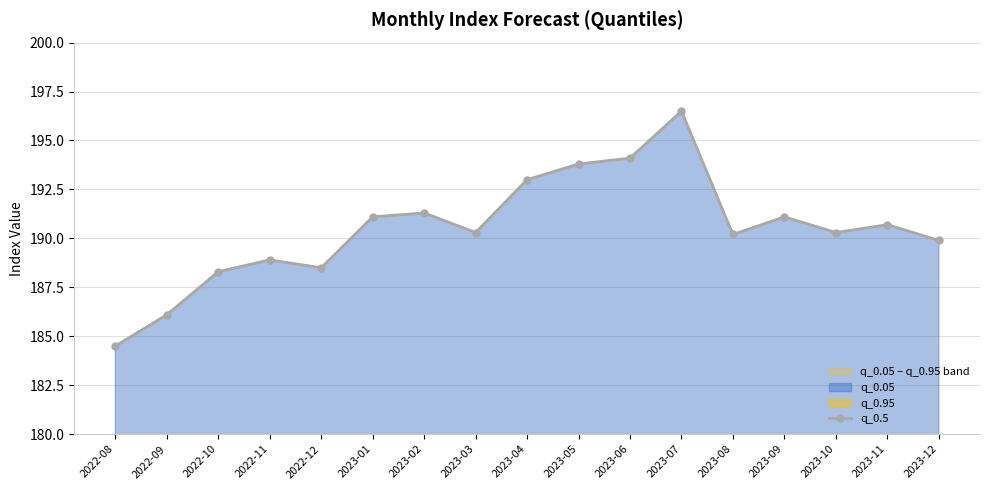

Reading left to right, list all the values displayed in this chart.

2022-08=184.5	2022-09=186.1	2022-10=188.3	2022-11=188.9	2022-12=188.5	2023-01=191.1	2023-02=191.3	2023-03=190.3	2023-04=193.0	2023-05=193.8	2023-06=194.1	2023-07=196.5	2023-08=190.2	2023-09=191.1	2023-10=190.3	2023-11=190.7	2023-12=189.9